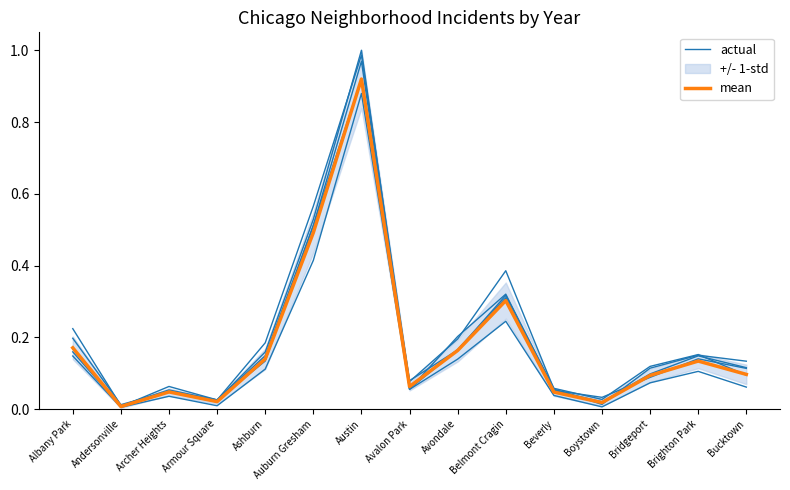

At which category does actual reach its first local peak?

Archer Heights